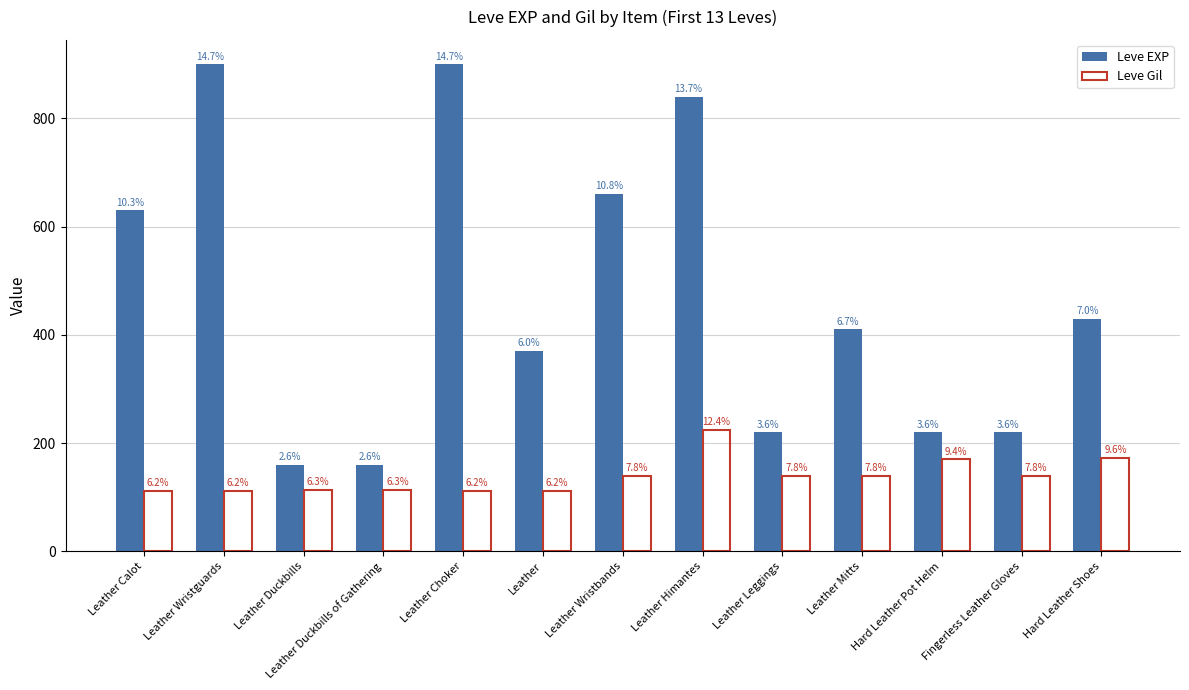

Which series has the widest spread of values?

Leve EXP